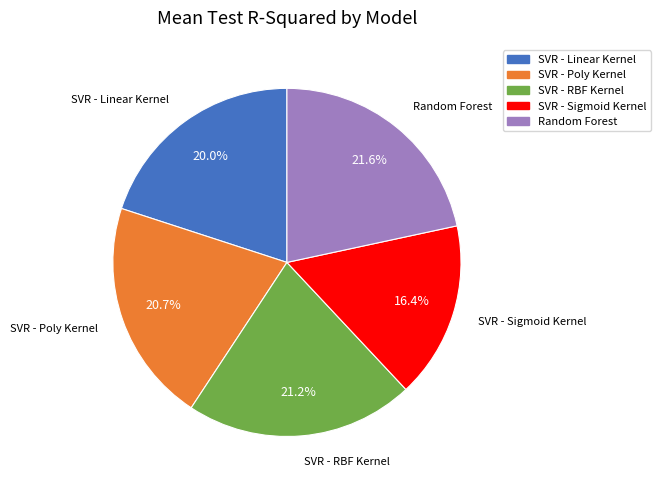

How many segments does this pie chart have?

5